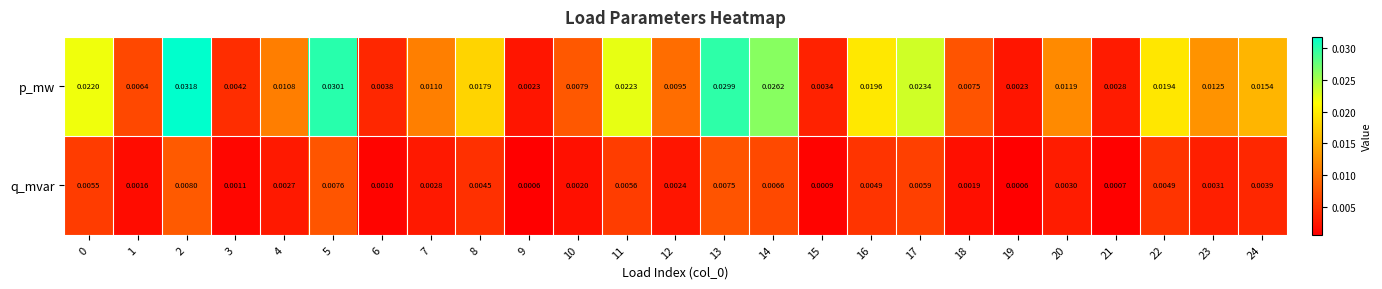

Rank the series by their average value, from highest to lowest.

p_mw, q_mvar